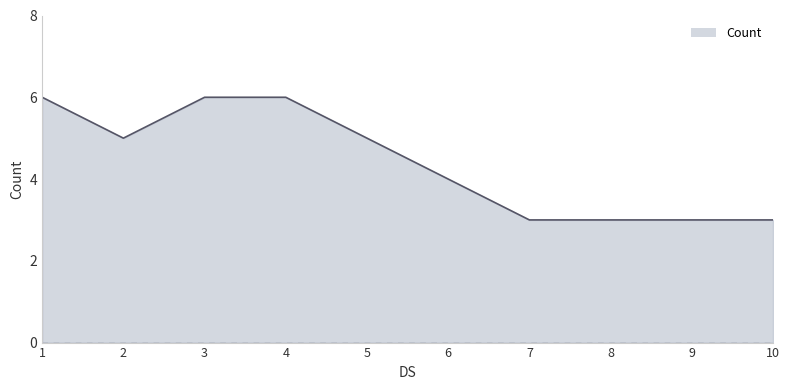

What is the greatest value displayed?

6